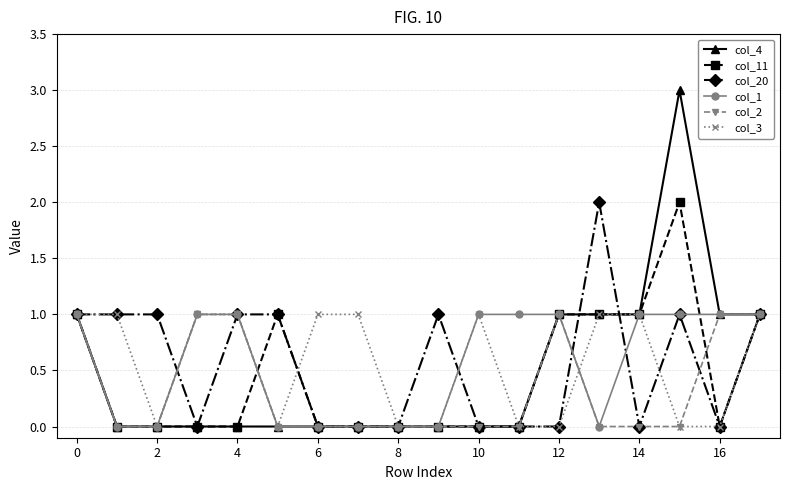

What is the value of the col_11 point at the 6th from the left?

1